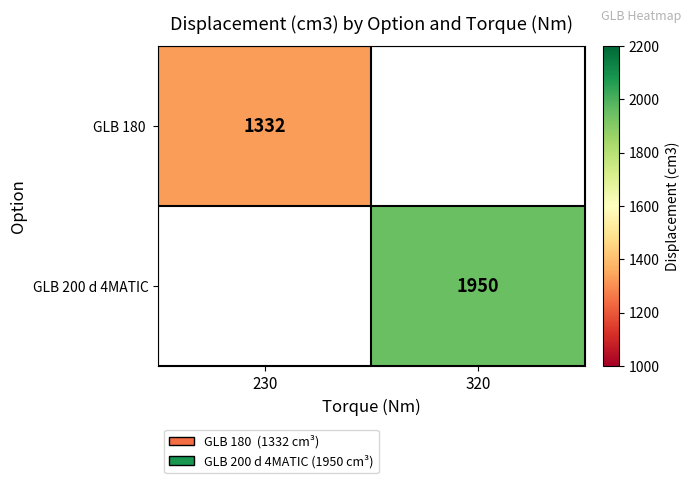

Count the number of data series in this chart.

2